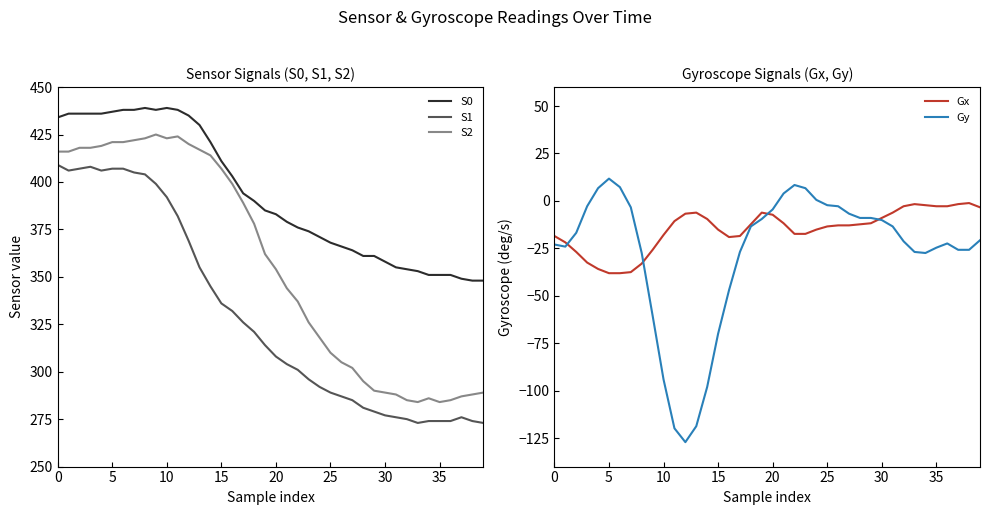

What is the maximum value shown in the chart?

439.0